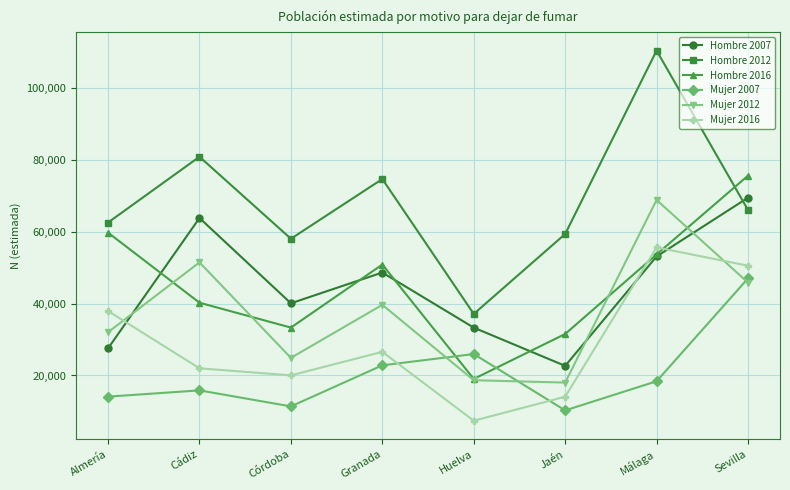

What position from the right is Málaga?

2